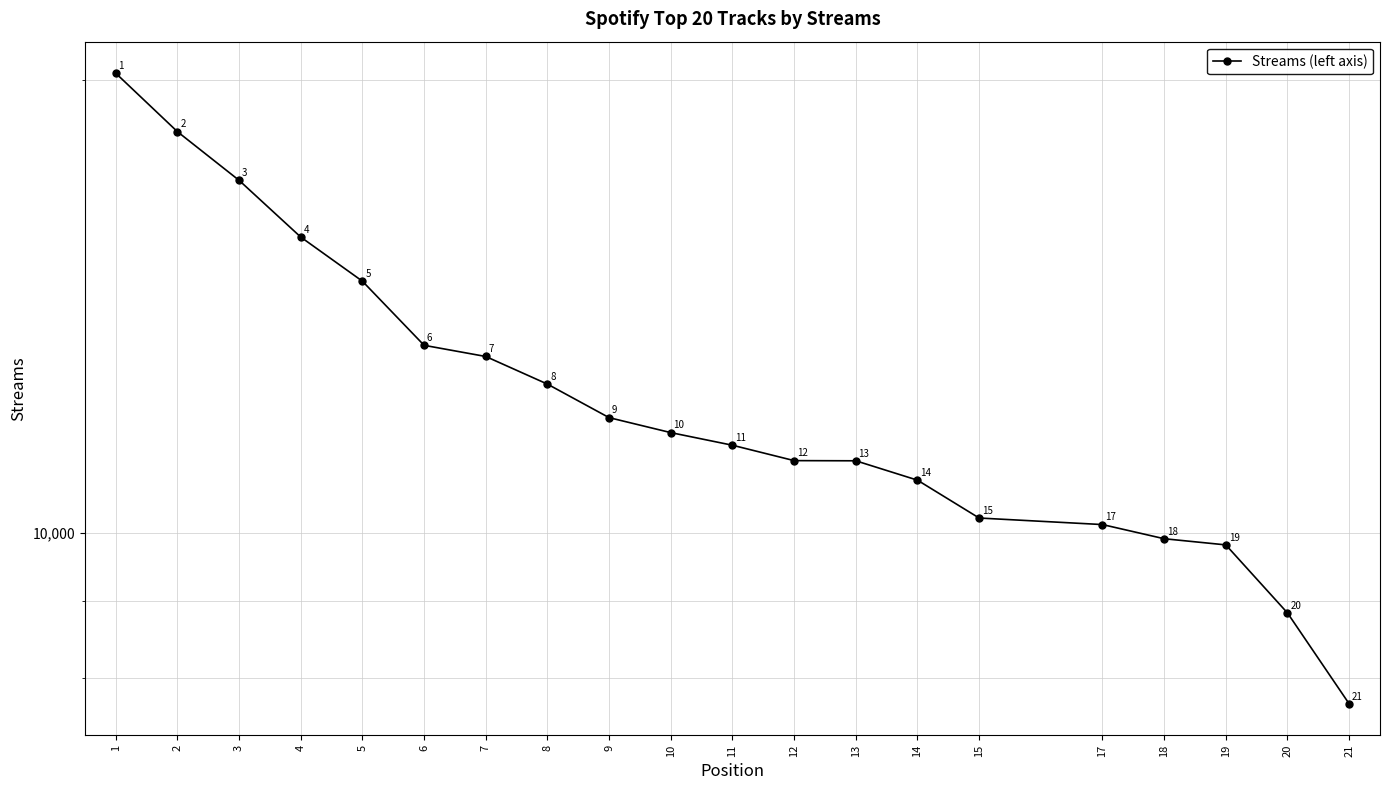

The value at 13 is 16301. True or false?

False